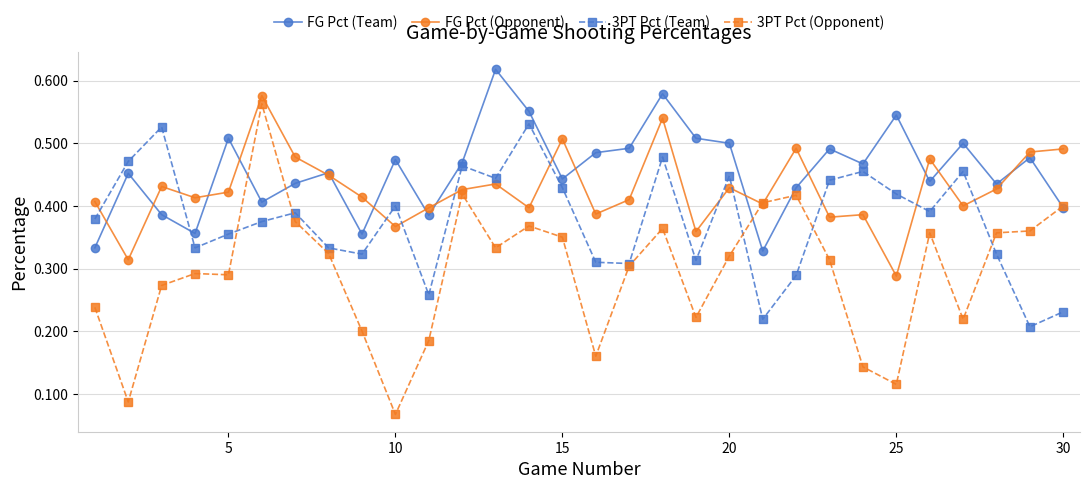

Which series has the widest spread of values?

3PT Pct (Opponent)